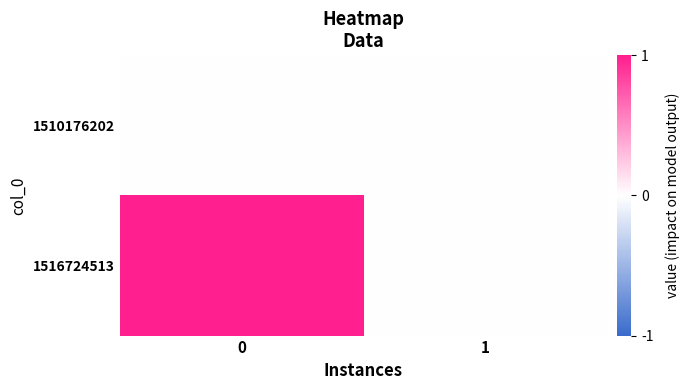

Reading right to left, transcribe all the data shown in this chart.

1510176202: 1=0	0=0
1516724513: 1=0	0=1